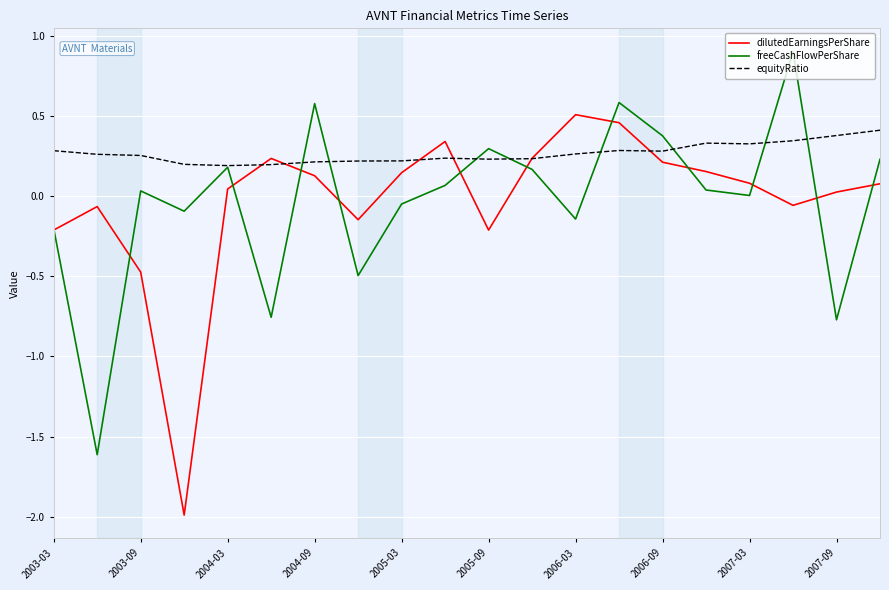

What is the minimum value shown in the chart?

-2.0